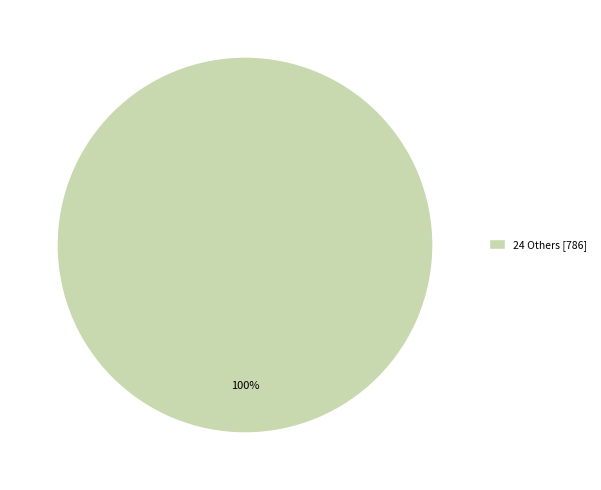

Is it true that 24 Others [786] is 86% of the pie?

False